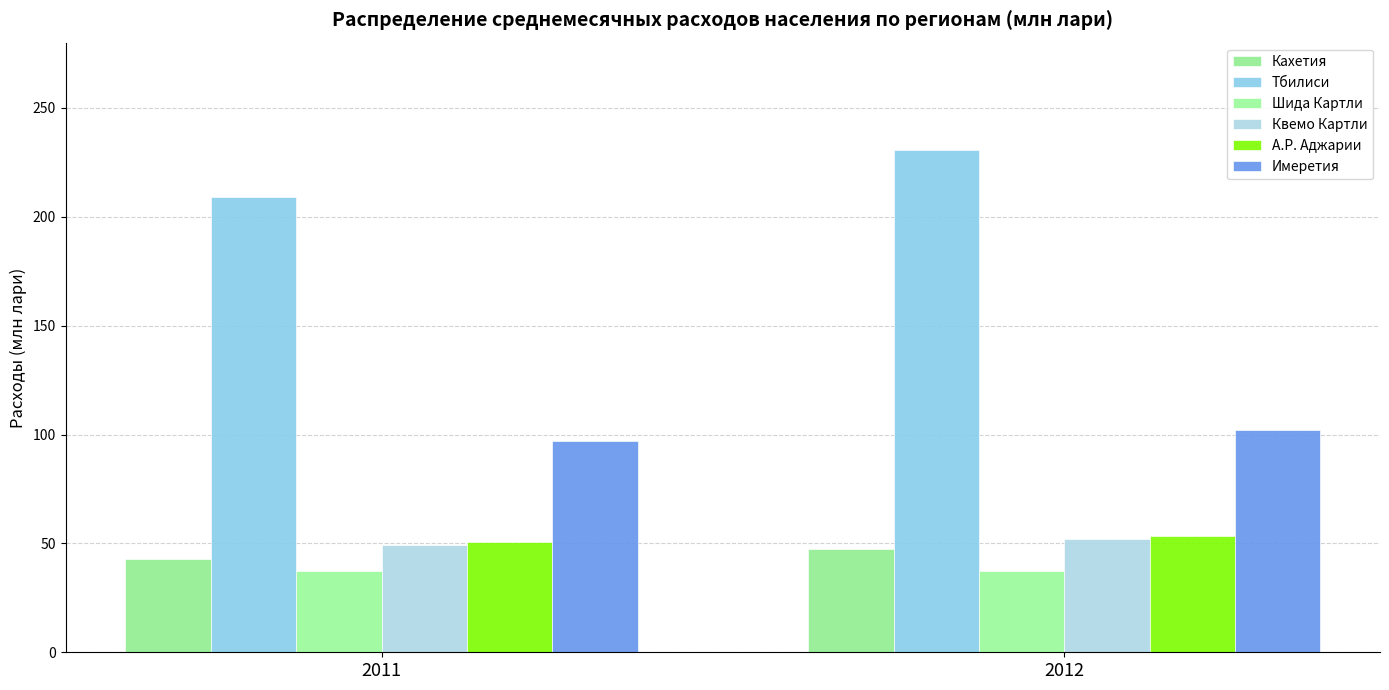

What is the smallest value displayed?

37.3